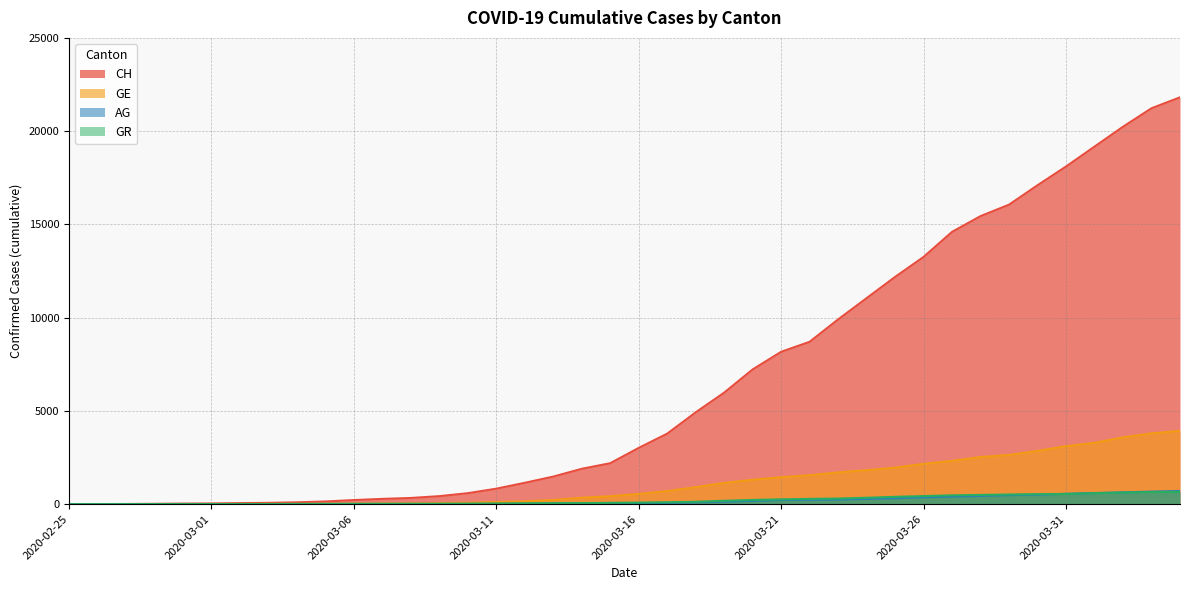

Between 2020-03-25 and 2020-04-03, which is larger?

2020-04-03